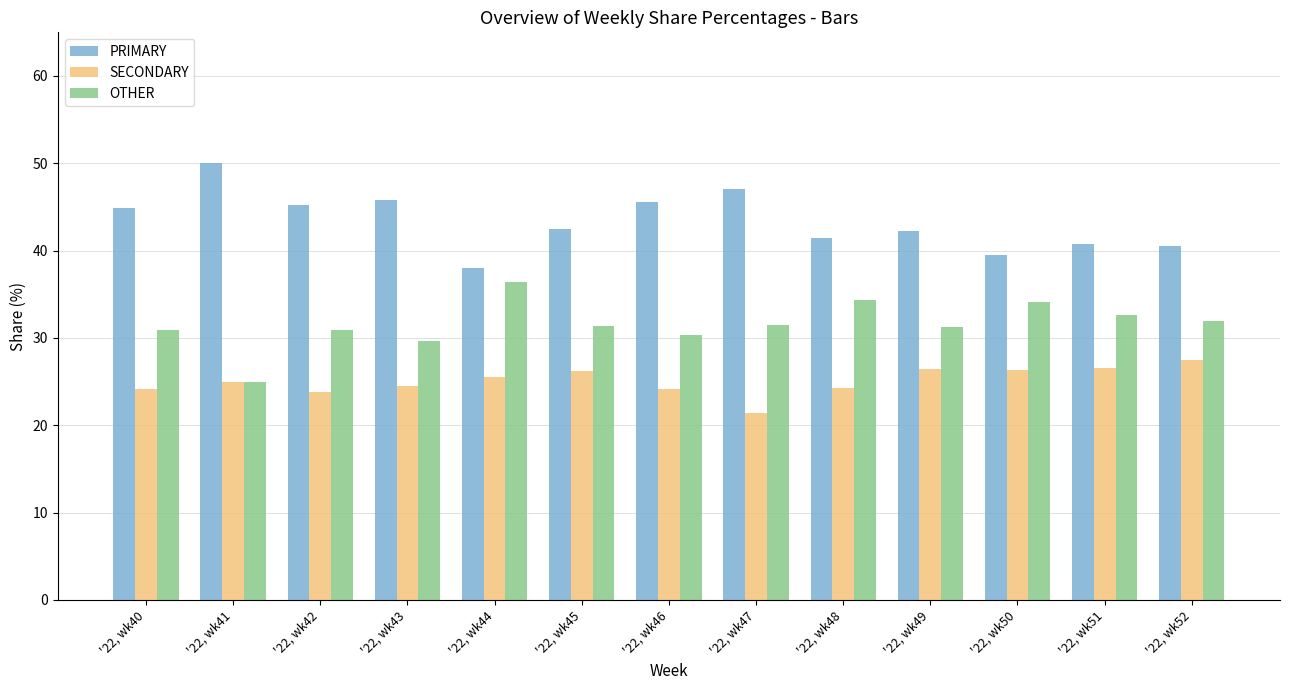

Which label corresponds to the smallest value in the chart?

'22, wk47